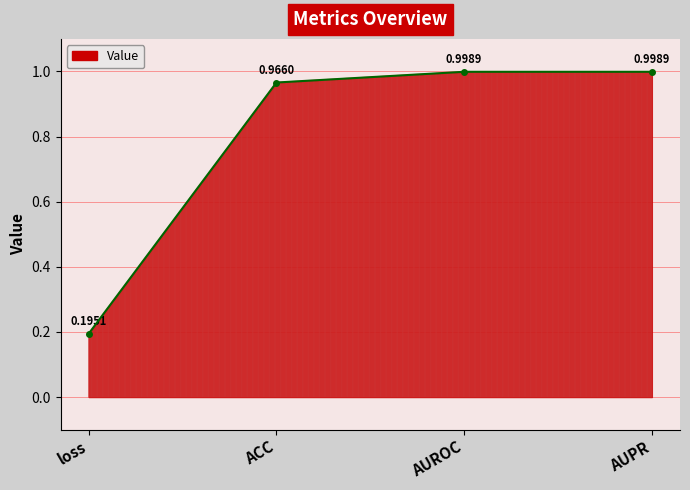

True or false: the data shows 0.3 at loss.

False